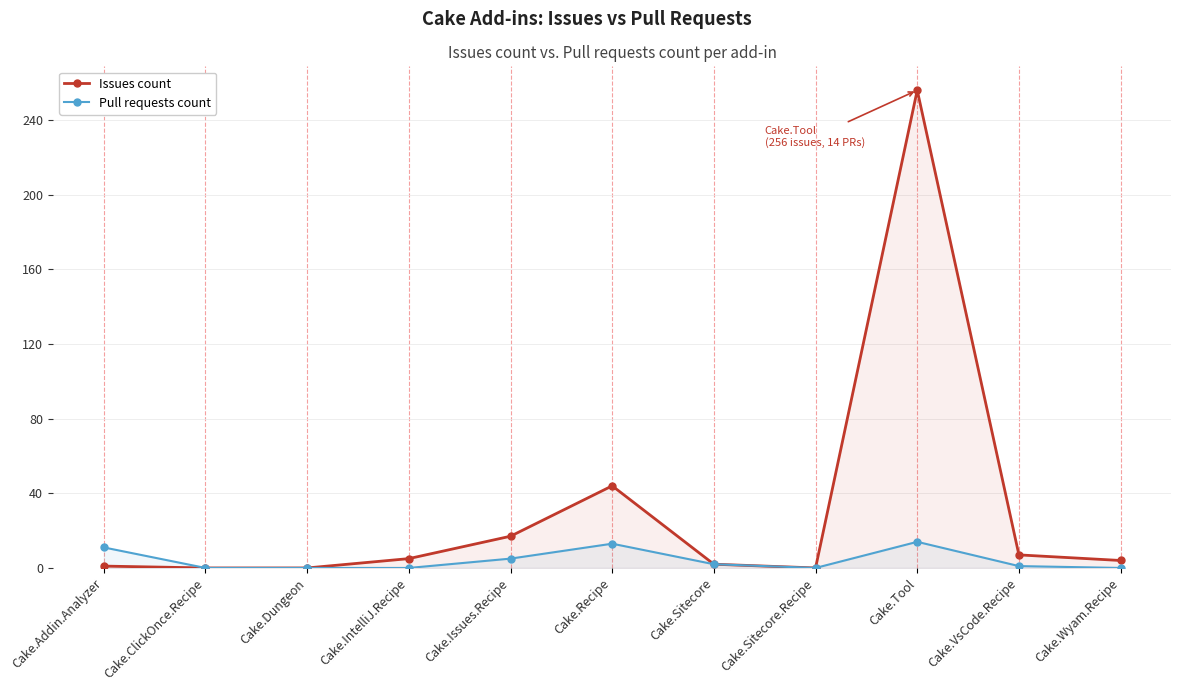

Does the chart have visible grid lines?

Yes